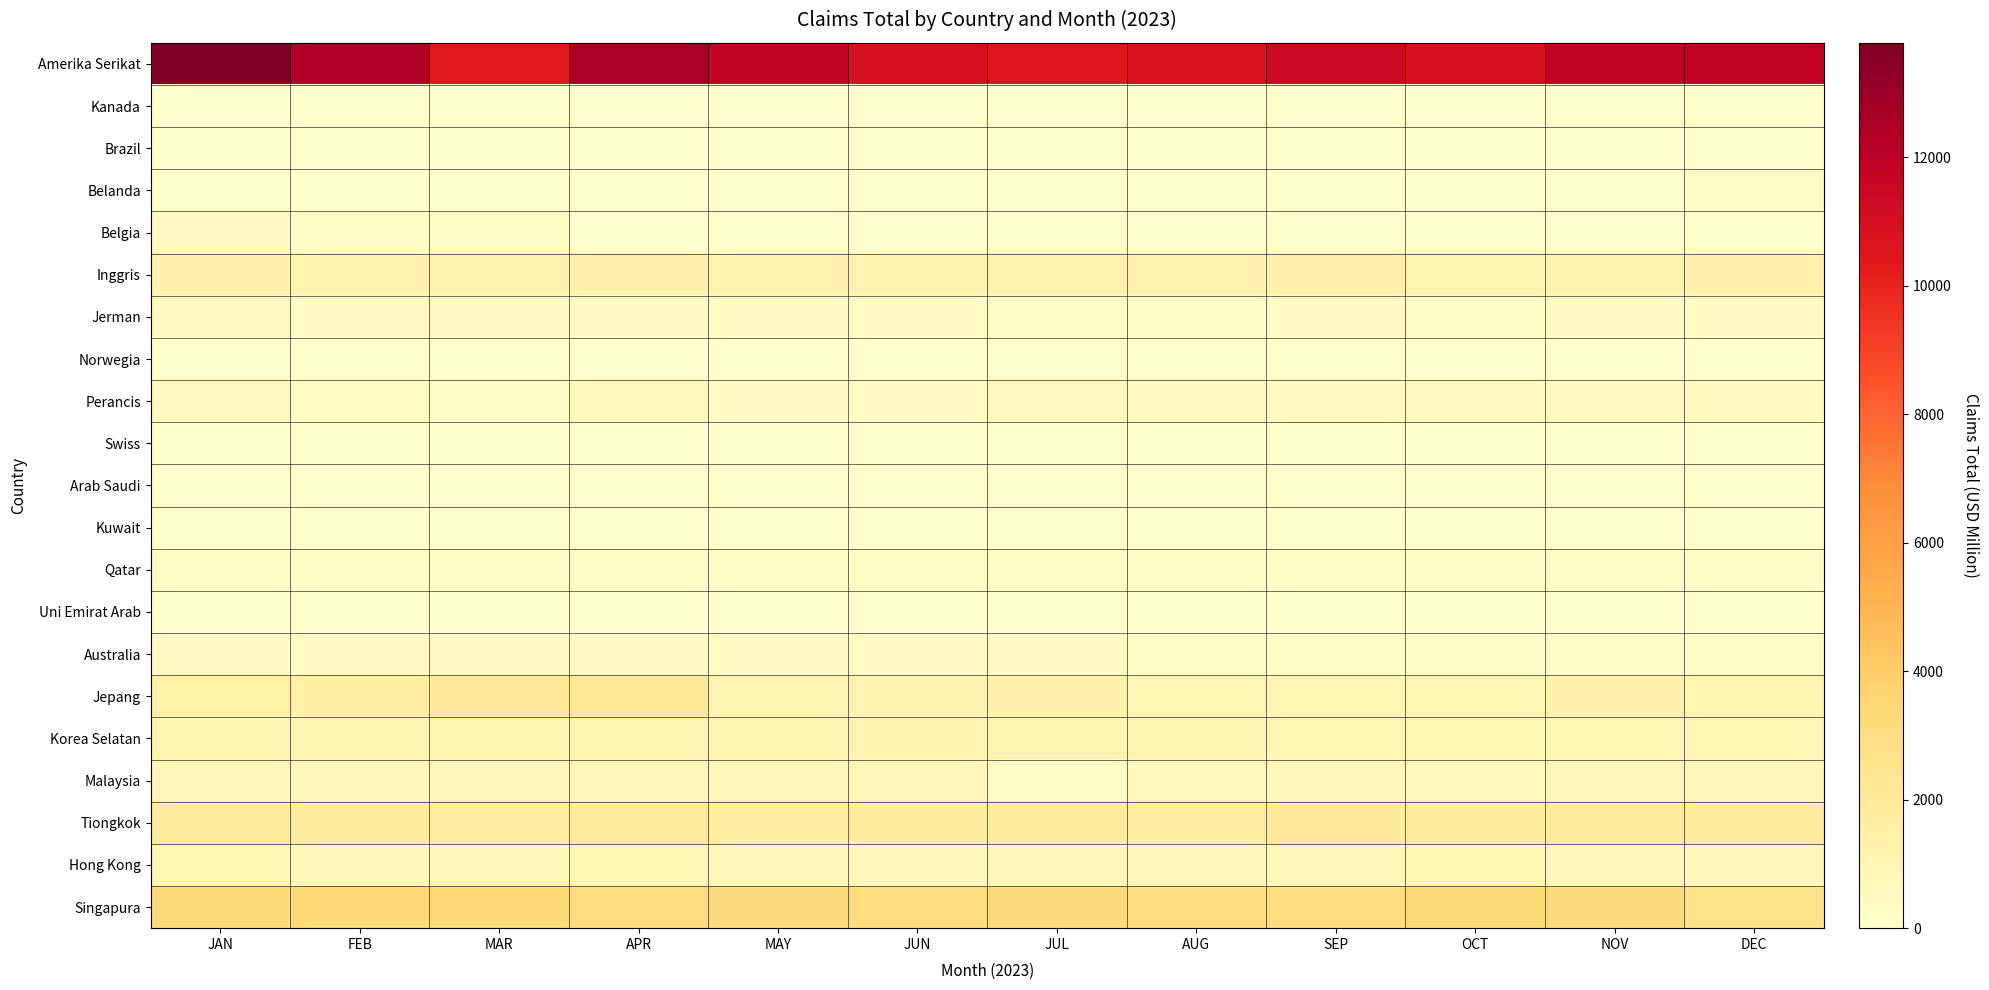

Reading left to right, transcribe all the data shown in this chart.

Amerika Serikat: JAN=13784.5	FEB=12353.1	MAR=10358.3	APR=12477.6	MAY=11828.2	JUN=10903.7	JUL=10563.8	AUG=10747.1	SEP=11414.4	OCT=10964.1	NOV=11823.4	DEC=11871.7
Kanada: JAN=28.3	FEB=104.3	MAR=60.1	APR=41.3	MAY=27.9	JUN=33.4	JUL=32.6	AUG=30.2	SEP=30.2	OCT=34.9	NOV=69.1	DEC=80.6
Brazil: JAN=0.0	FEB=0.0	MAR=0.0	APR=0.1	MAY=0.1	JUN=0.1	JUL=0.0	AUG=0.0	SEP=0.0	OCT=12.3	NOV=5.0	DEC=5.5
Belanda: JAN=87.6	FEB=9.8	MAR=10.8	APR=74.8	MAY=4.6	JUN=4.6	JUL=37.1	AUG=6.1	SEP=6.2	OCT=2.7	NOV=3.9	DEC=253.8
Belgia: JAN=364.7	FEB=168.1	MAR=318.2	APR=43.4	MAY=60.1	JUN=51.1	JUL=60.3	AUG=40.9	SEP=45.9	OCT=85.3	NOV=52.2	DEC=59.3
Inggris: JAN=1226.8	FEB=1143.2	MAR=1161.9	APR=1288.3	MAY=1143.5	JUN=1172.8	JUL=1146.1	AUG=1155.7	SEP=1382.6	OCT=1090.9	NOV=1154.5	DEC=1307.3
Jerman: JAN=574.9	FEB=362.5	MAR=345.1	APR=407.3	MAY=389.5	JUN=378.3	JUL=320.5	AUG=281.5	SEP=389.7	OCT=286.1	NOV=344.8	DEC=420.6
Norwegia: JAN=106.2	FEB=101.0	MAR=65.8	APR=51.1	MAY=51.1	JUN=1.1	JUL=81.1	AUG=76.0	SEP=90.6	OCT=65.8	NOV=1.1	DEC=36.1
Perancis: JAN=621.9	FEB=442.1	MAR=162.9	APR=674.3	MAY=330.0	JUN=416.1	JUL=642.1	AUG=524.5	SEP=515.6	OCT=539.7	NOV=524.7	DEC=496.4
Swiss: JAN=30.3	FEB=31.5	MAR=24.7	APR=22.6	MAY=34.7	JUN=24.9	JUL=21.9	AUG=23.3	SEP=68.4	OCT=36.7	NOV=40.4	DEC=44.1
Arab Saudi: JAN=39.6	FEB=42.3	MAR=50.9	APR=86.1	MAY=69.0	JUN=80.2	JUL=49.3	AUG=72.7	SEP=74.9	OCT=78.1	NOV=66.6	DEC=72.4
Kuwait: JAN=0.1	FEB=0.2	MAR=0.0	APR=0.0	MAY=0.0	JUN=0.1	JUL=0.0	AUG=0.2	SEP=0.0	OCT=0.1	NOV=0.1	DEC=0.2
Qatar: JAN=257.2	FEB=252.0	MAR=254.8	APR=260.0	MAY=255.6	JUN=253.7	JUL=252.5	AUG=249.5	SEP=244.9	OCT=238.6	NOV=246.4	DEC=245.6
Uni Emirat Arab: JAN=34.8	FEB=37.5	MAR=12.2	APR=8.0	MAY=7.7	JUN=10.5	JUL=11.4	AUG=57.4	SEP=5.3	OCT=12.0	NOV=14.4	DEC=11.9
Australia: JAN=329.0	FEB=331.5	MAR=364.4	APR=385.6	MAY=325.9	JUN=351.9	JUL=356.0	AUG=316.4	SEP=321.5	OCT=320.6	NOV=302.0	DEC=309.6
Jepang: JAN=1441.4	FEB=1526.7	MAR=1983.8	APR=2040.4	MAY=1116.4	JUN=1146.7	JUL=1207.4	AUG=981.7	SEP=984.5	OCT=982.9	NOV=1218.2	DEC=1049.8
Korea Selatan: JAN=1050.5	FEB=1034.5	MAR=1100.0	APR=1074.0	MAY=1113.5	JUN=1162.3	JUL=1055.3	AUG=1034.0	SEP=1000.8	OCT=967.9	NOV=956.4	DEC=1007.4
Malaysia: JAN=782.4	FEB=750.3	MAR=739.1	APR=767.3	MAY=770.6	JUN=801.5	JUL=246.3	AUG=684.0	SEP=743.0	OCT=657.3	NOV=736.1	DEC=707.8
Tiongkok: JAN=1921.7	FEB=1875.5	MAR=1700.1	APR=1852.3	MAY=1700.4	JUN=1743.2	JUL=1826.1	AUG=1690.4	SEP=1952.0	OCT=1759.0	NOV=1929.9	DEC=1875.8
Hong Kong: JAN=875.0	FEB=781.6	MAR=841.7	APR=937.5	MAY=772.4	JUN=751.4	JUL=750.8	AUG=761.4	SEP=858.9	OCT=916.4	NOV=753.7	DEC=853.4
Singapura: JAN=3257.4	FEB=3440.0	MAR=3396.2	APR=3062.5	MAY=3133.5	JUN=3072.8	JUL=3183.1	AUG=3054.1	SEP=3026.8	OCT=3354.9	NOV=3181.2	DEC=2599.6